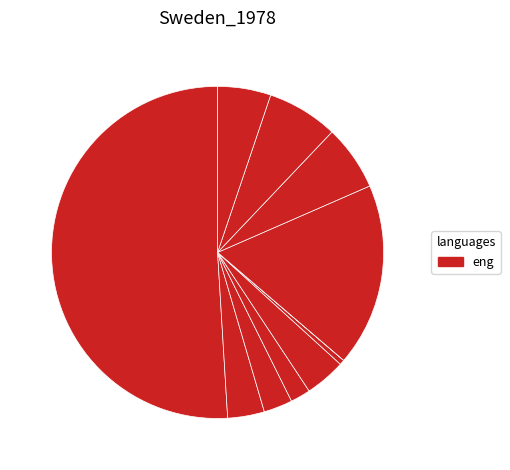

Count the number of slices in the pie.

11